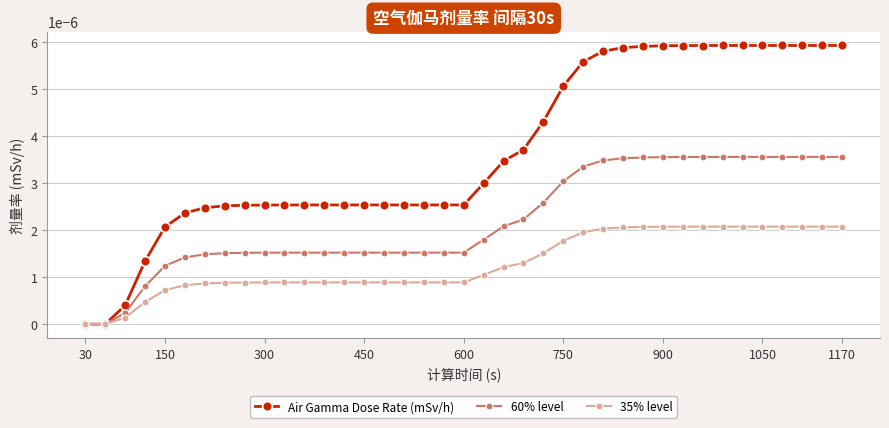

List the series in order of their peak value, lowest first.

35% level, 60% level, Air Gamma Dose Rate (mSv/h)